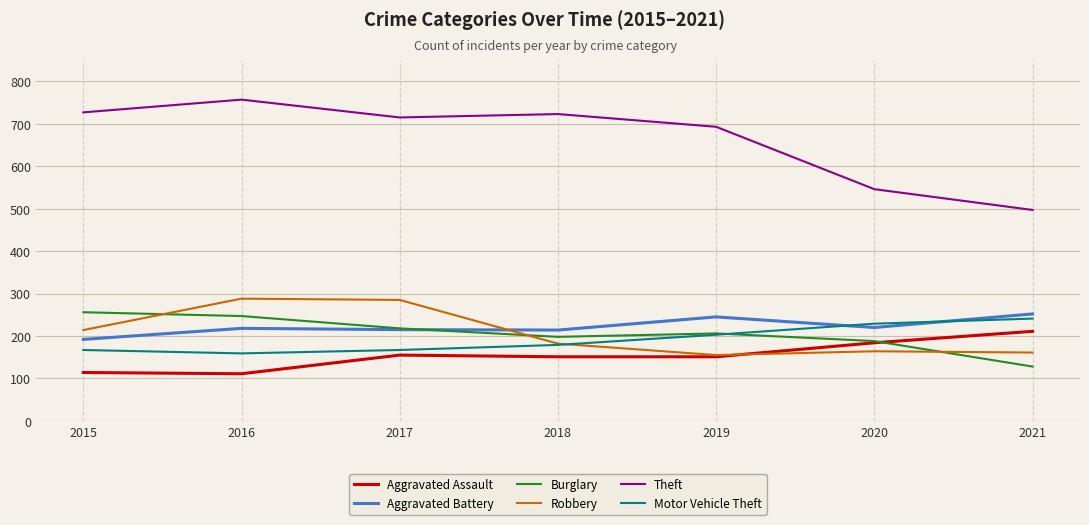

The Aggravated Assault series shows 155 at 2017. True or false?

True